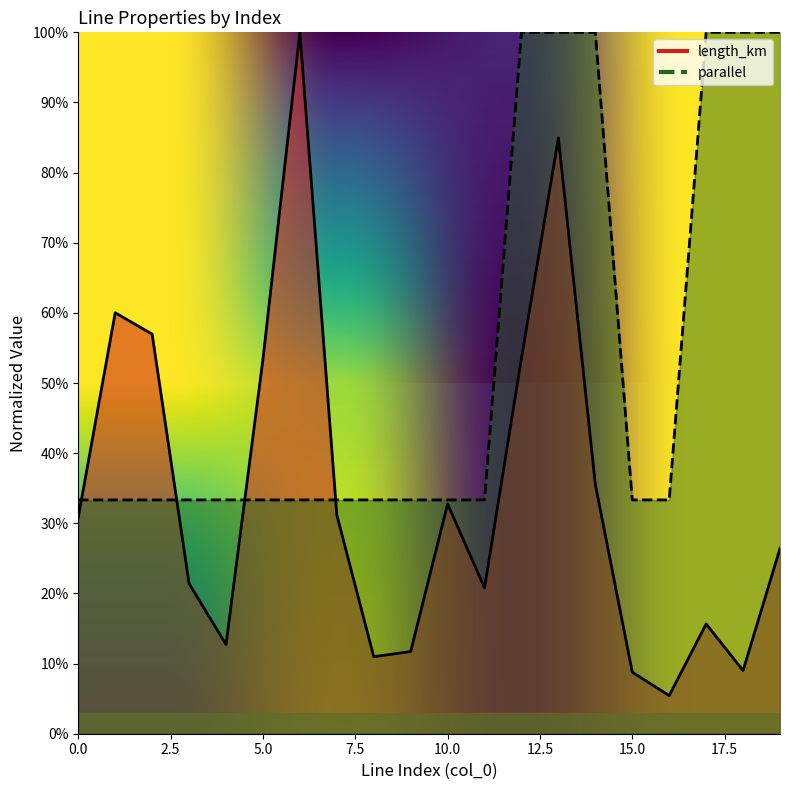

How many interior local peaks does the length_km series have?

5